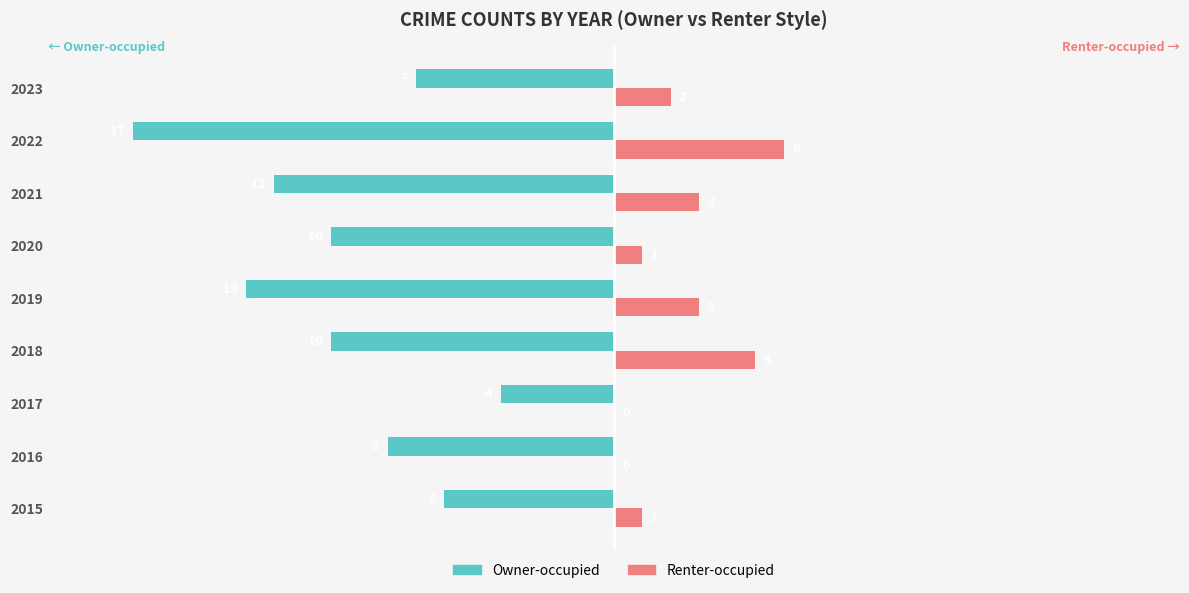

Rank the series at 2021 from highest to lowest value.

Owner-occupied, Renter-occupied